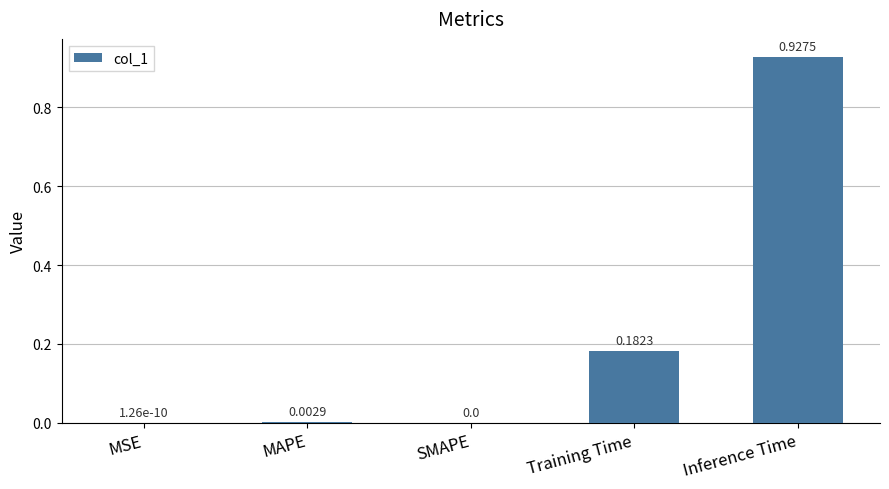

At which category does the chart reach its peak across all series?

Inference Time